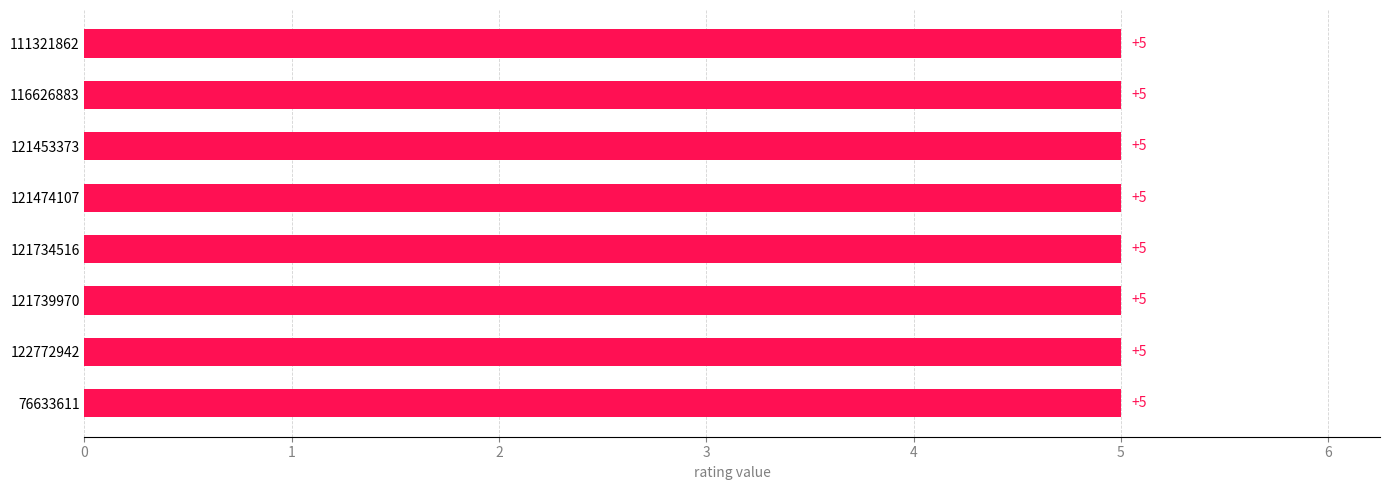

What is the average value of the rating series?

5